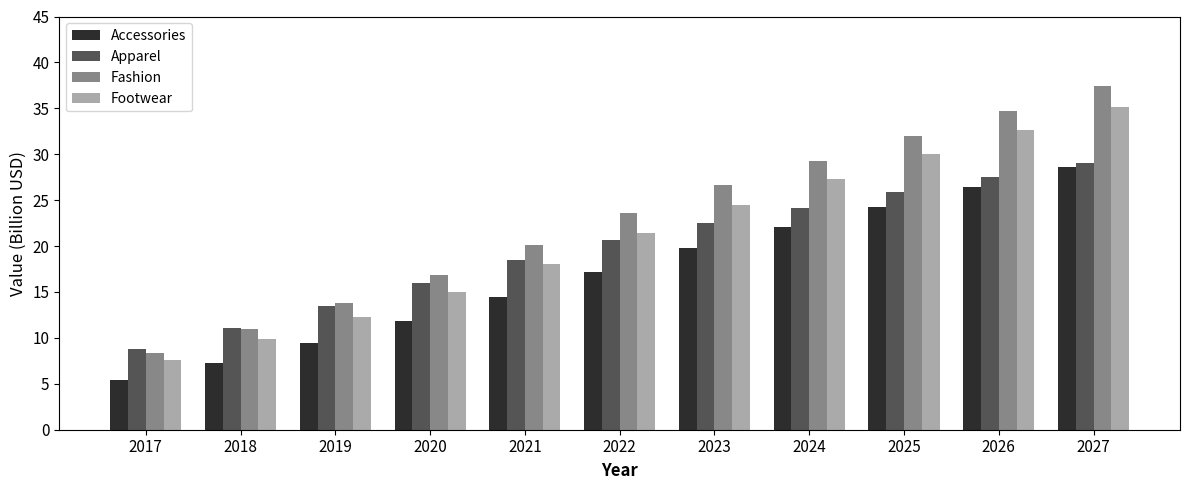

List the labels in order of Footwear value, smallest first.

2017, 2018, 2019, 2020, 2021, 2022, 2023, 2024, 2025, 2026, 2027